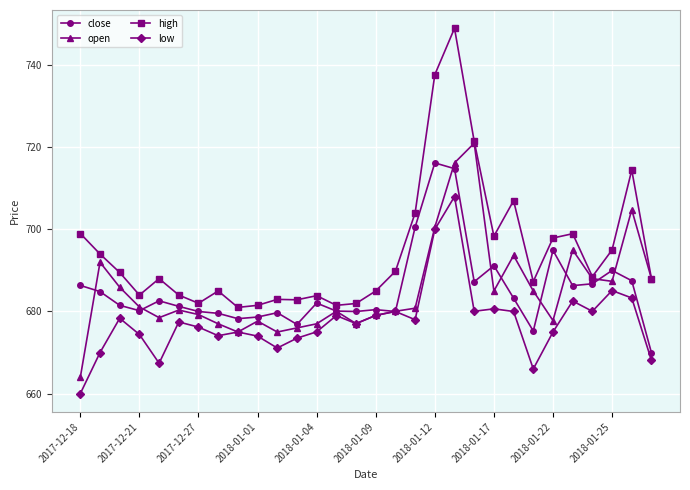

Which series has the largest total across all categories?

high